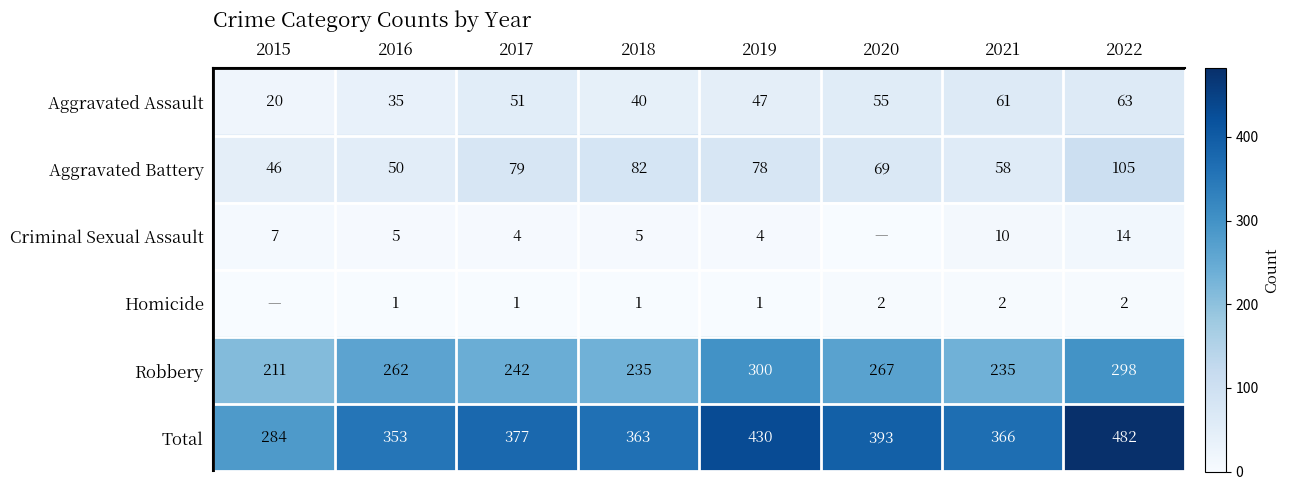

At 2021, list the series in order from smallest to largest.

Homicide, Criminal Sexual Assault, Aggravated Battery, Aggravated Assault, Robbery, Total